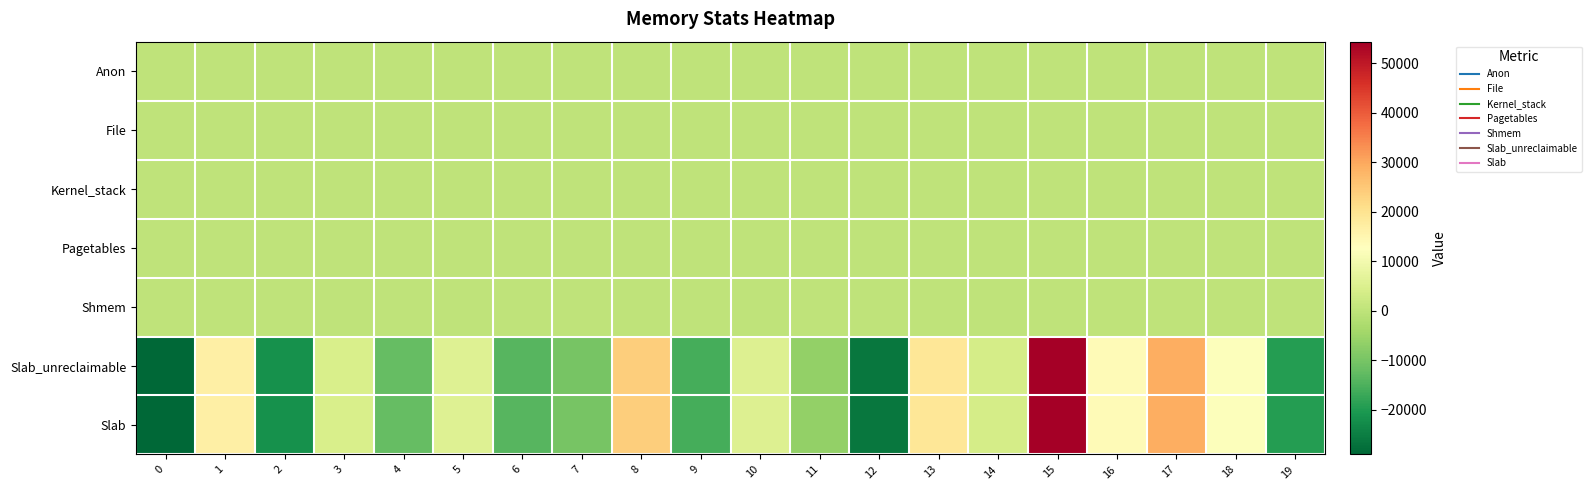

Which label corresponds to the largest value in the chart?

15